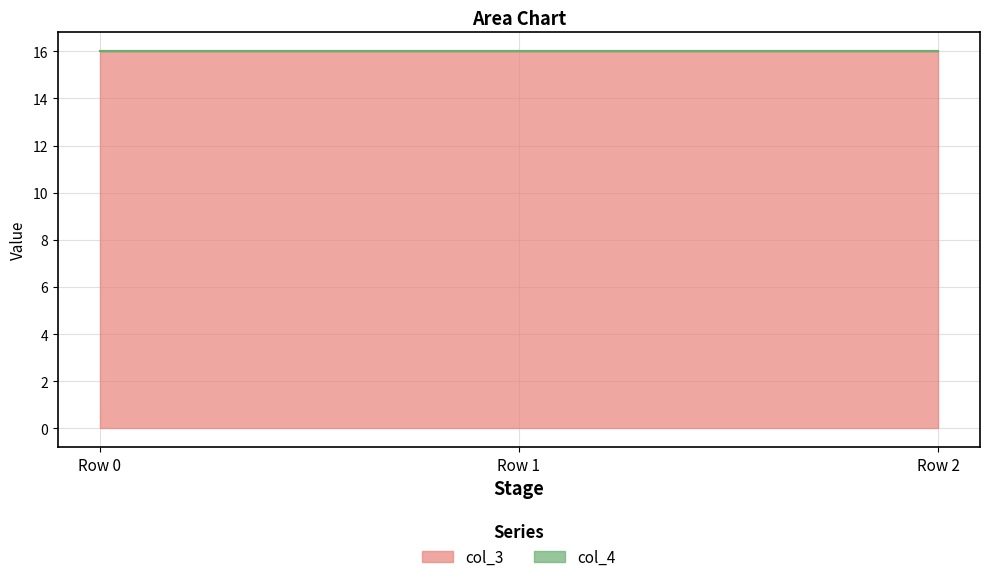

Is the value of col_3 at Row 1 greater than the value of col_4 at Row 0?

Yes